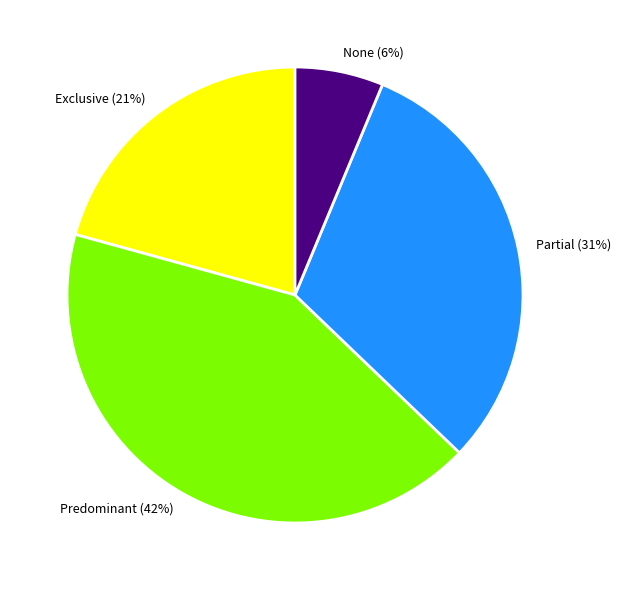

Is there any slice that represents more than half of the pie?

No